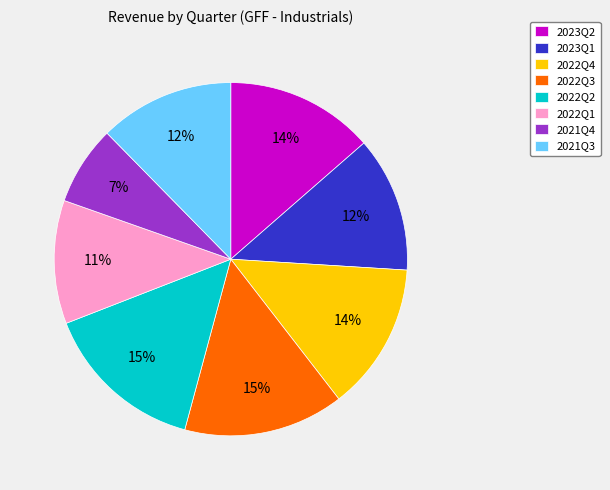

Is it true that 2021Q4 is 7% of the pie?

True